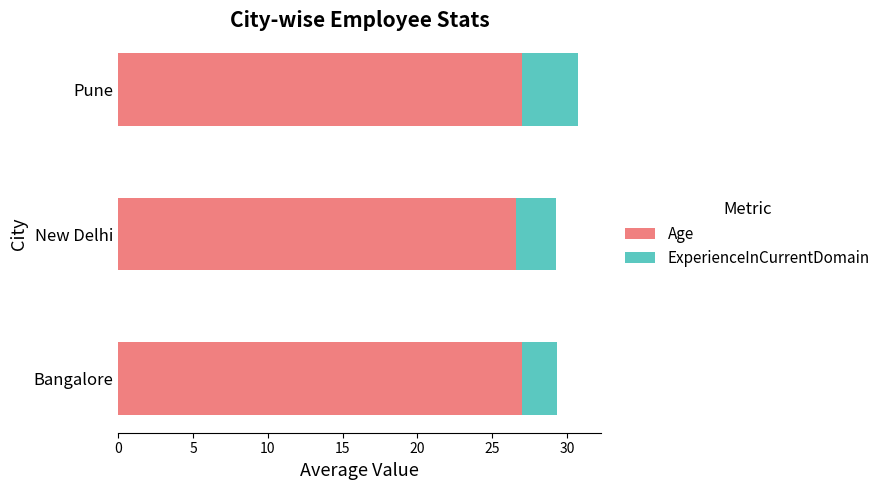

At which category is the sum across all series the highest?

Pune